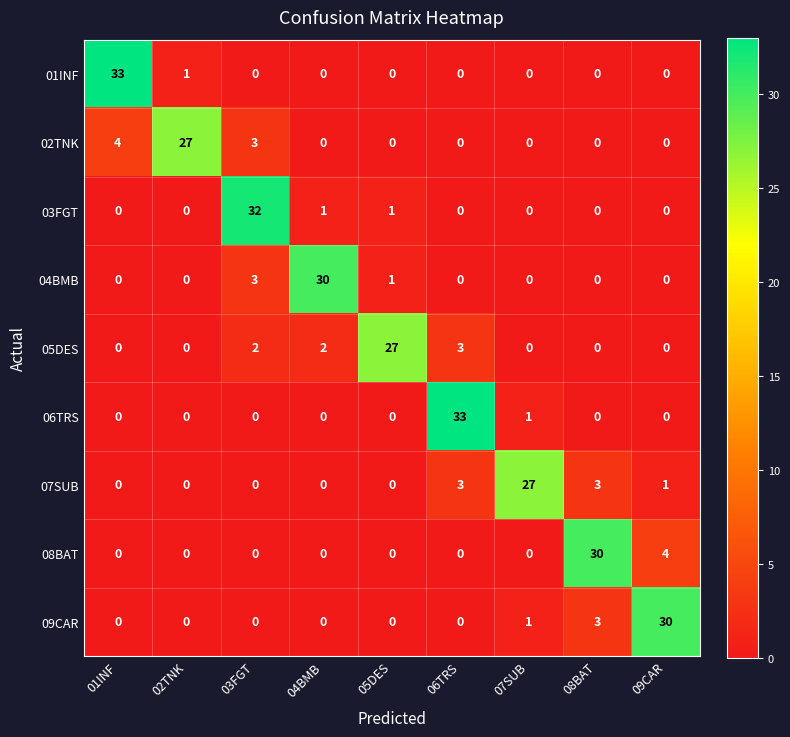

What is the difference between the 09CAR values at 08BAT and 03FGT?

3